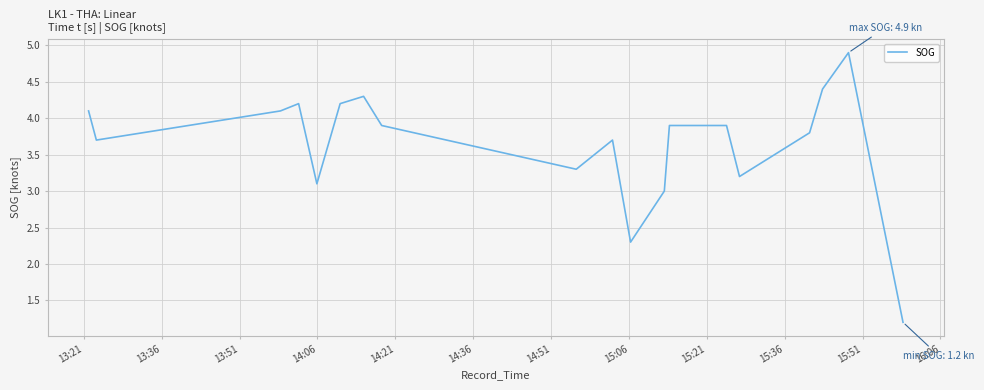

What is the minimum value shown in the chart?

1.2